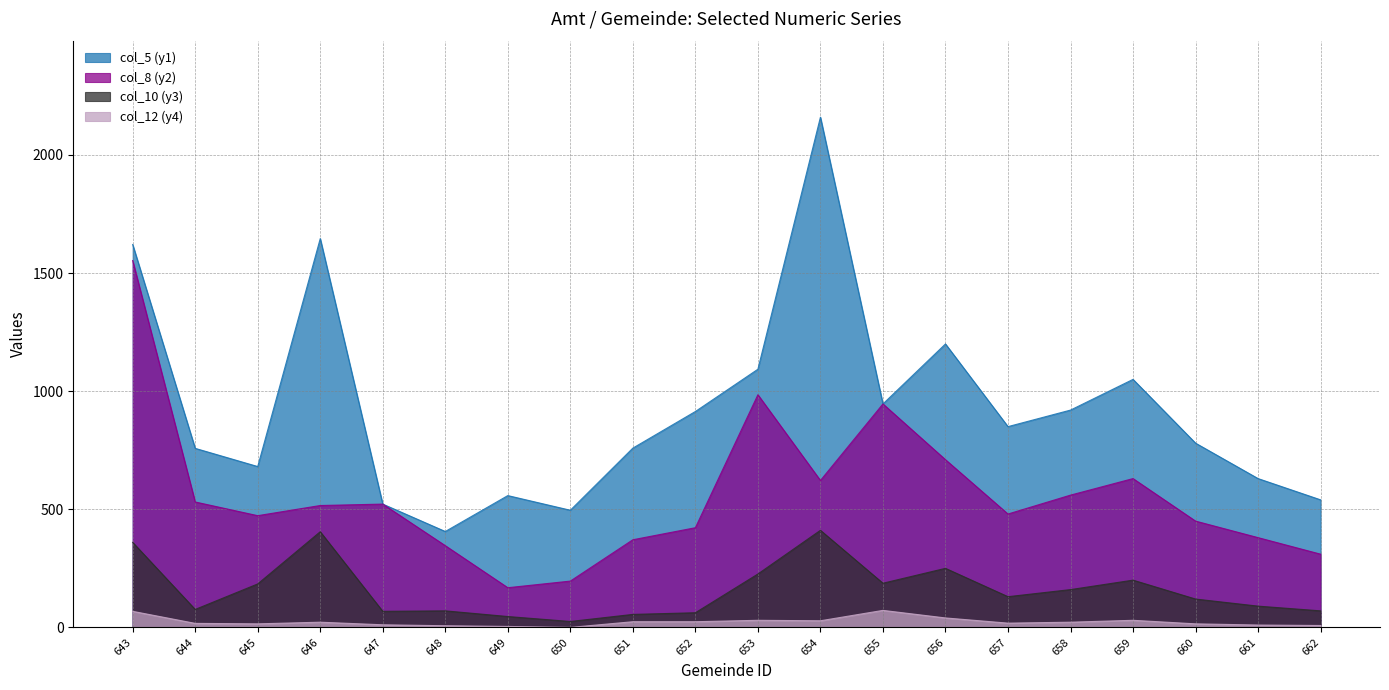

At 645, list the series in order from largest to smallest.

col_5 (y1), col_8 (y2), col_10 (y3), col_12 (y4)